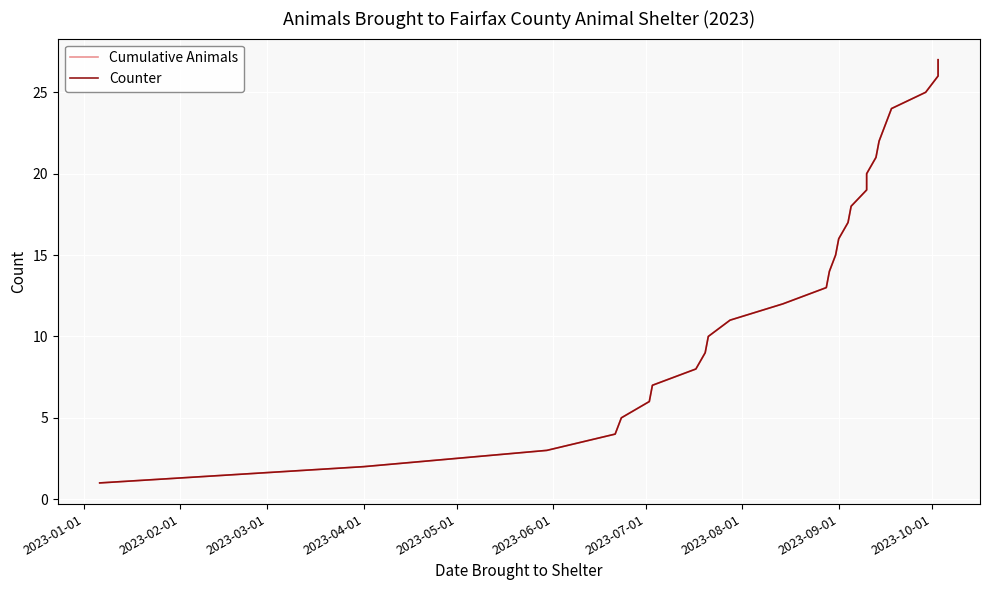

What is the greatest value displayed?

27